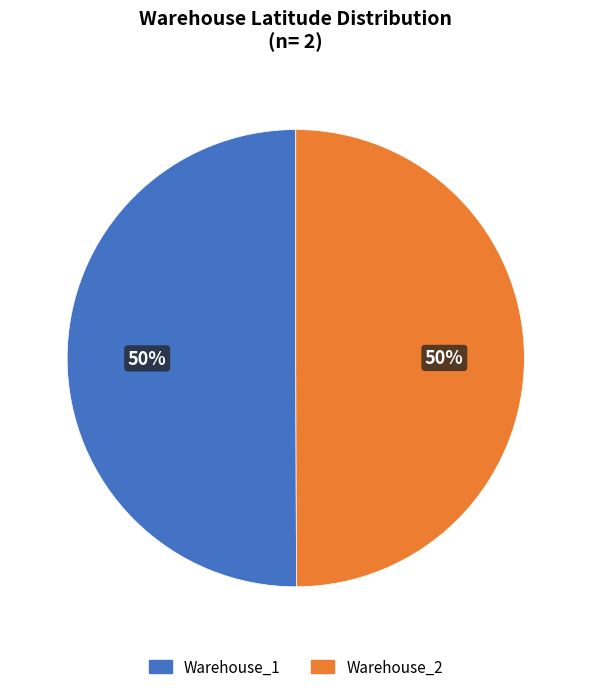

Combined, do Warehouse_1 and Warehouse_2 account for over 50%?

Yes